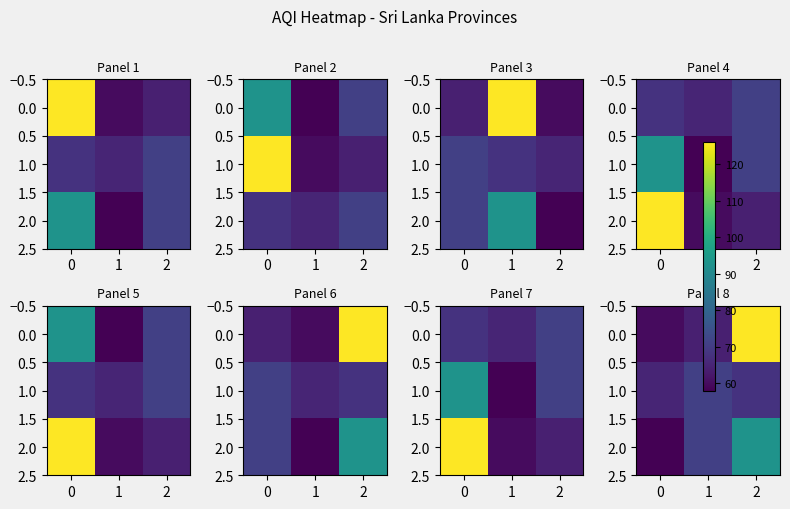

The 0.0 series shows 104 at 0. True or false?

False